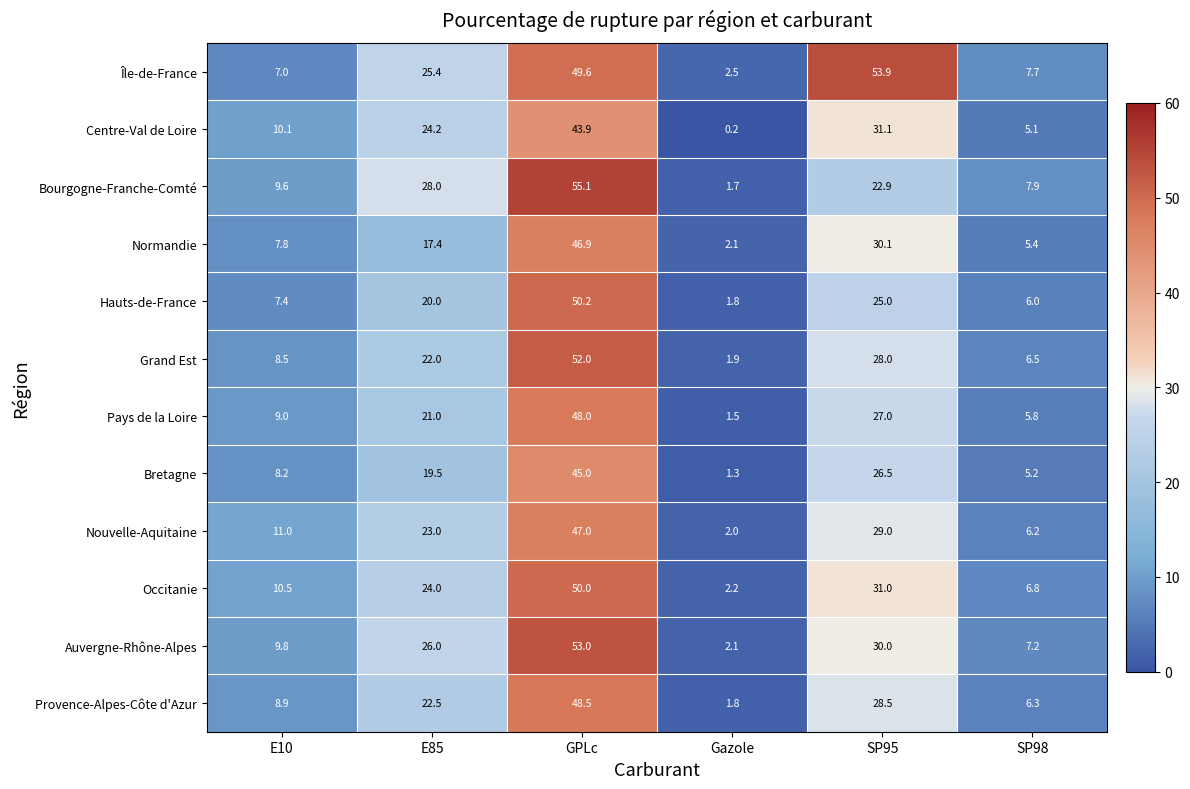

What is the spread (max minus min) of values at GPLc?

11.2